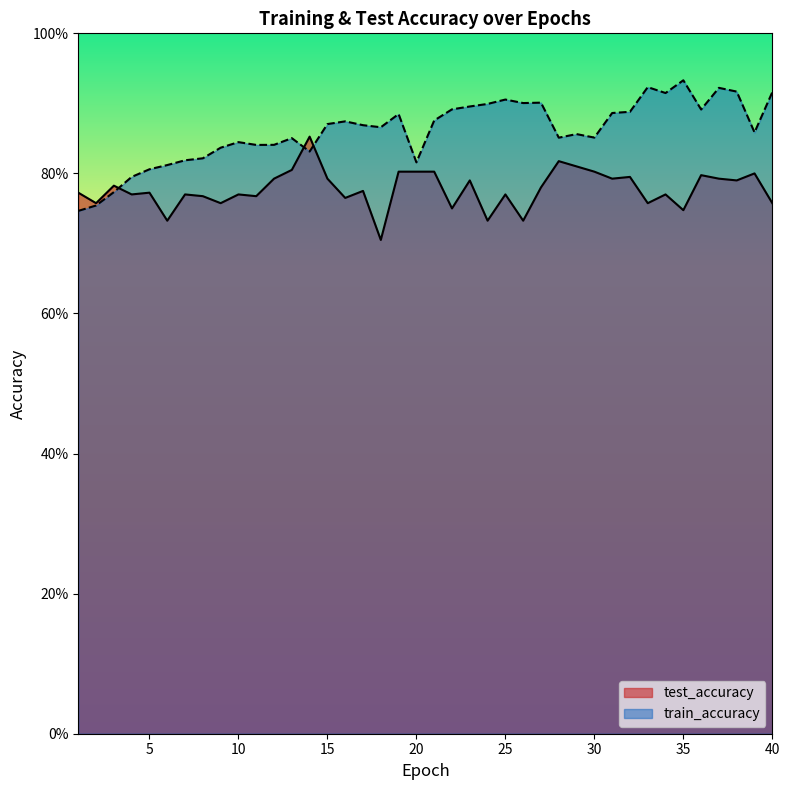

Reading left to right, extract all data points from this chart.

test_accuracy: 0.8	0.8	0.8	0.8	0.8	0.7	0.8	0.8	0.8	0.8	0.8	0.8	0.8	0.9	0.8	0.8	0.8	0.7	0.8	0.8	0.8	0.8	0.8	0.7	0.8	0.7	0.8	0.8	0.8	0.8	0.8	0.8	0.8	0.8	0.7	0.8	0.8	0.8	0.8	0.8
train_accuracy: 0.7	0.8	0.8	0.8	0.8	0.8	0.8	0.8	0.8	0.8	0.8	0.8	0.9	0.8	0.9	0.9	0.9	0.9	0.9	0.8	0.9	0.9	0.9	0.9	0.9	0.9	0.9	0.9	0.9	0.9	0.9	0.9	0.9	0.9	0.9	0.9	0.9	0.9	0.9	0.9